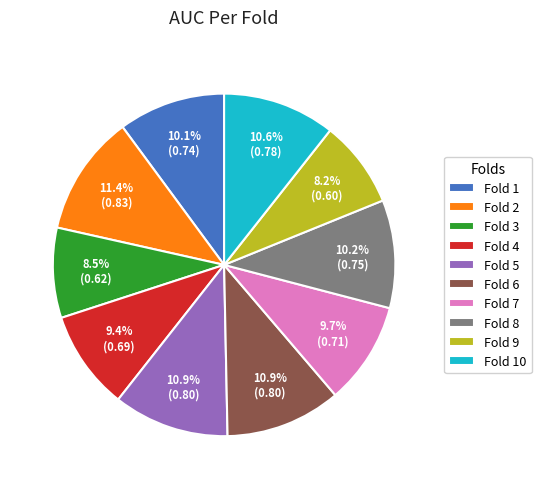

How many slices are in this pie chart?

10